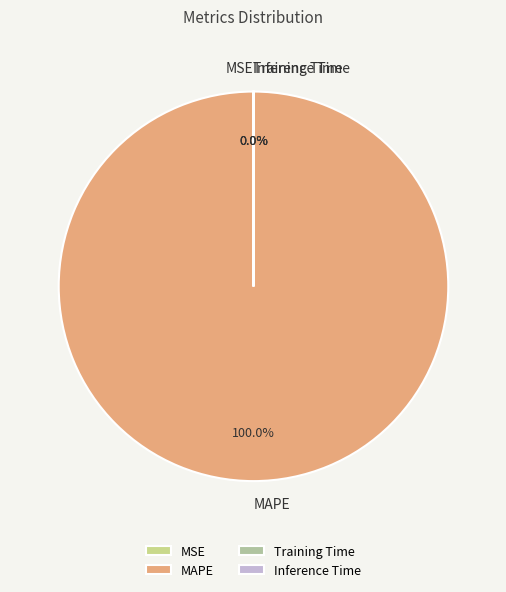

How many segments does this pie chart have?

4